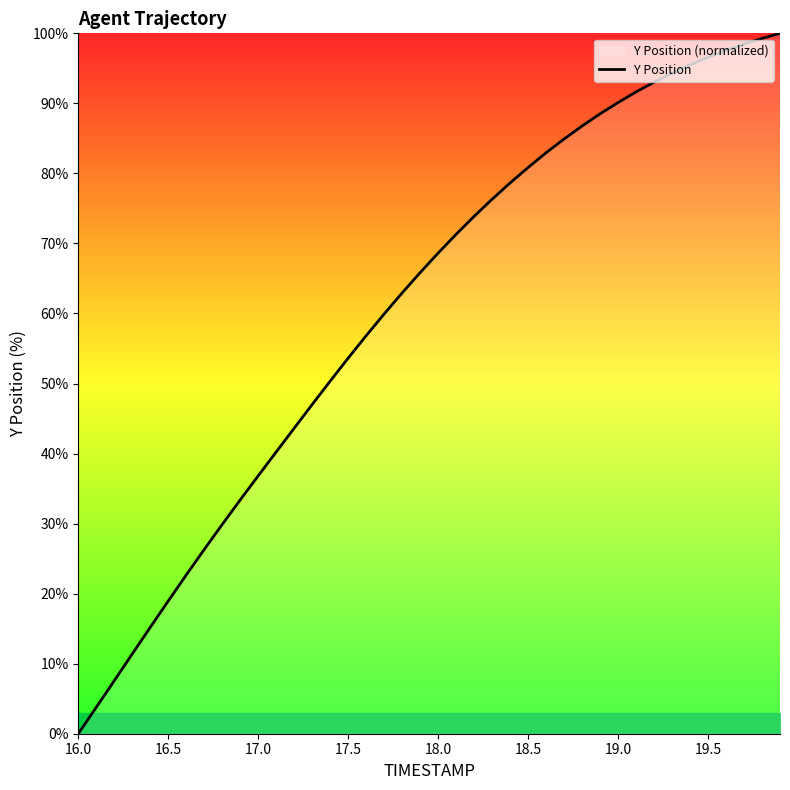

True or false: the data has more than 1 interior local peaks.

False